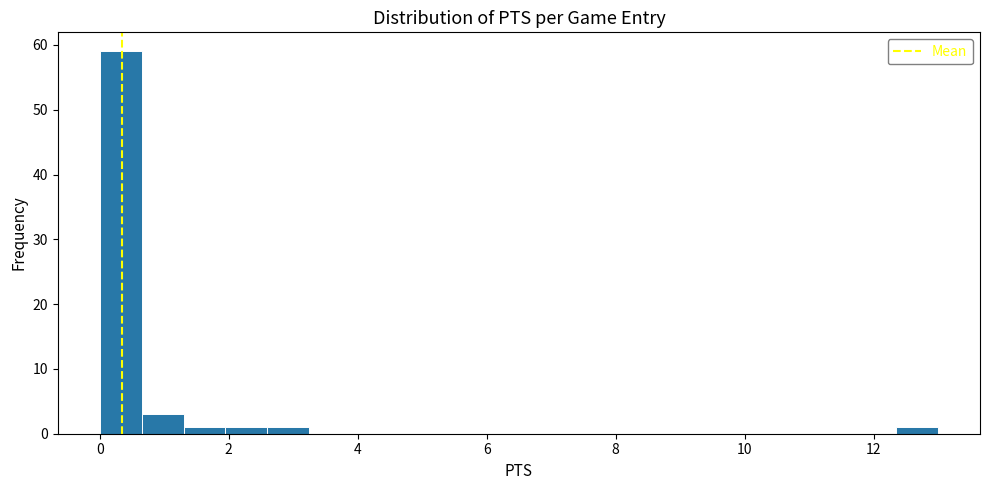

Read against the x-axis, roughly where is the centre of the tallest bar?

0.4